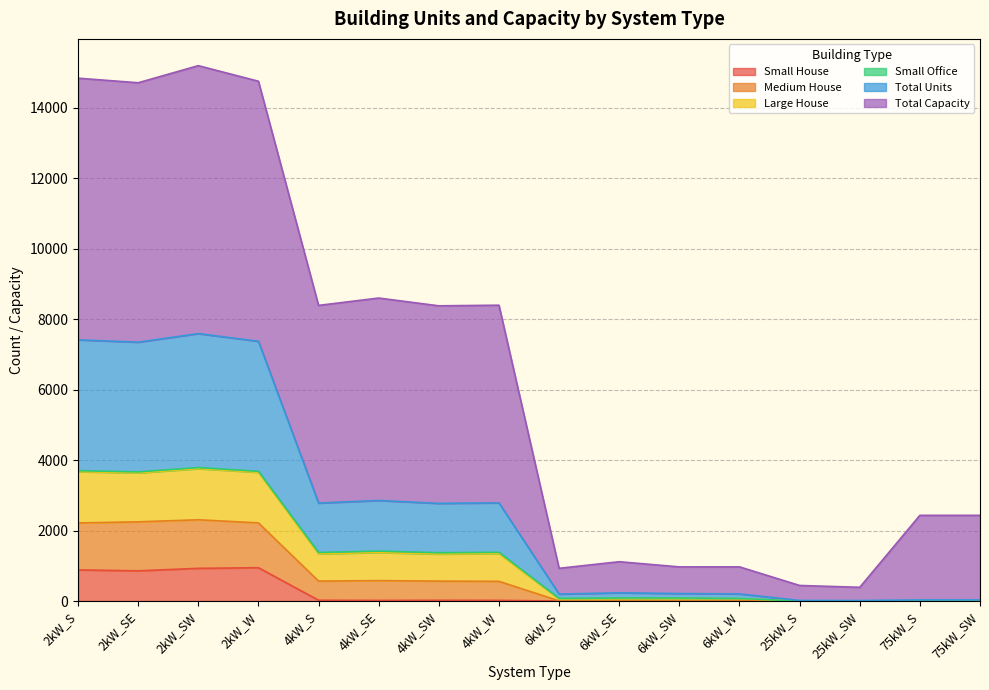

What is the highest value of the Small House series?

946